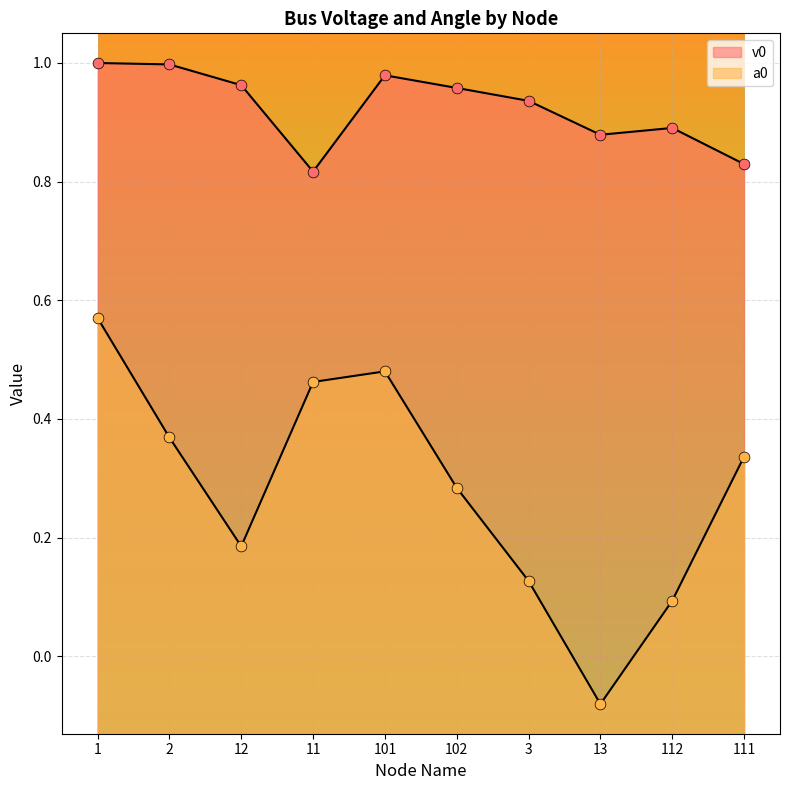

Which series has the largest total across all categories?

v0